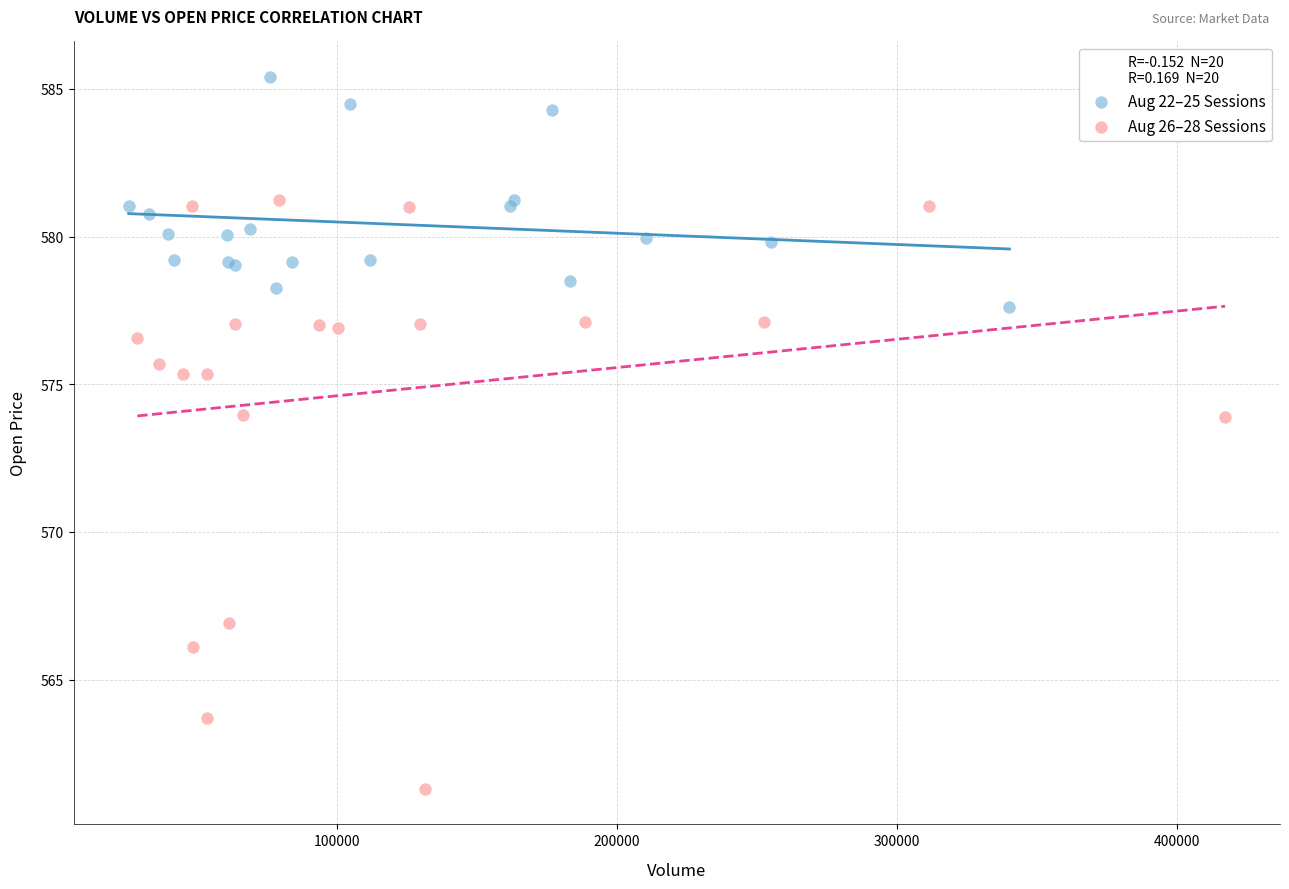

What are all the series names shown in the legend?

Aug 22–25 Sessions, Aug 26–28 Sessions